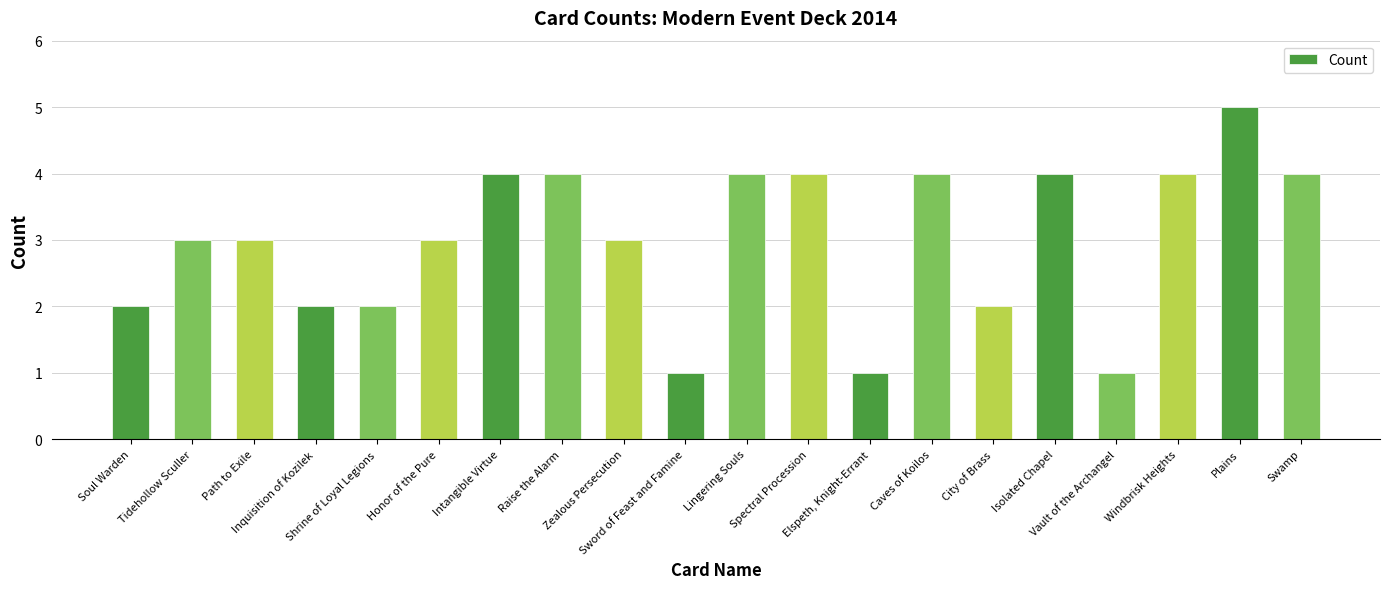

What is the difference between the second highest and minimum values?

3